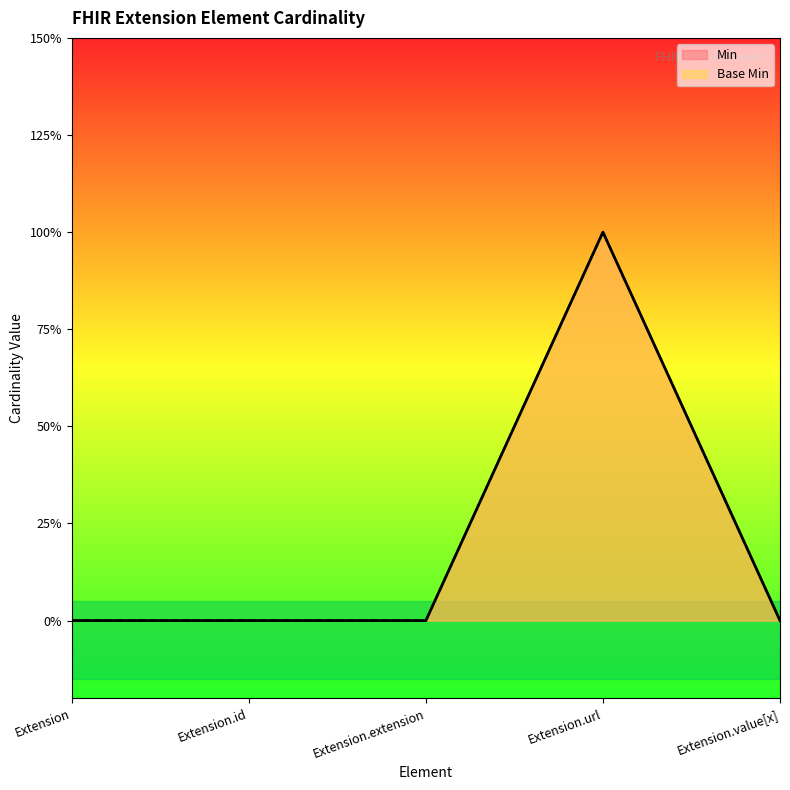

Reading left to right, list all the values displayed in this chart.

Min: 0	0	0	1	0
Base Min: 0	0	0	1	0